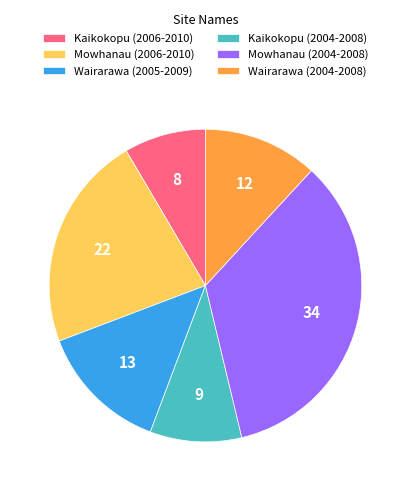

Is there any slice that represents more than half of the pie?

No